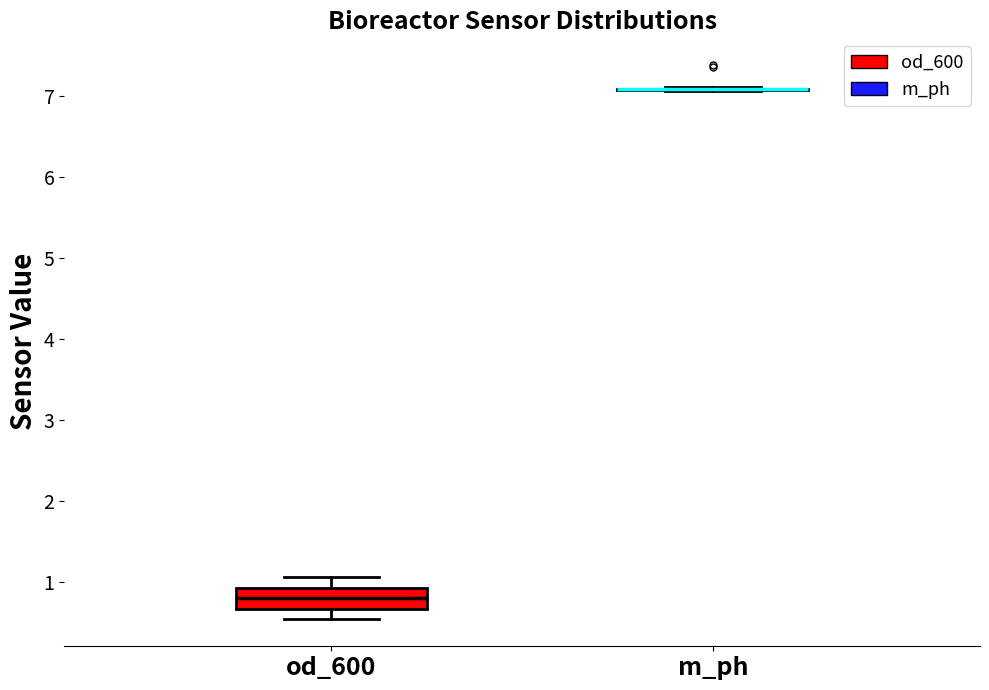

Comparing the boxes themselves (not the whiskers), which one is the tallest?

od_600